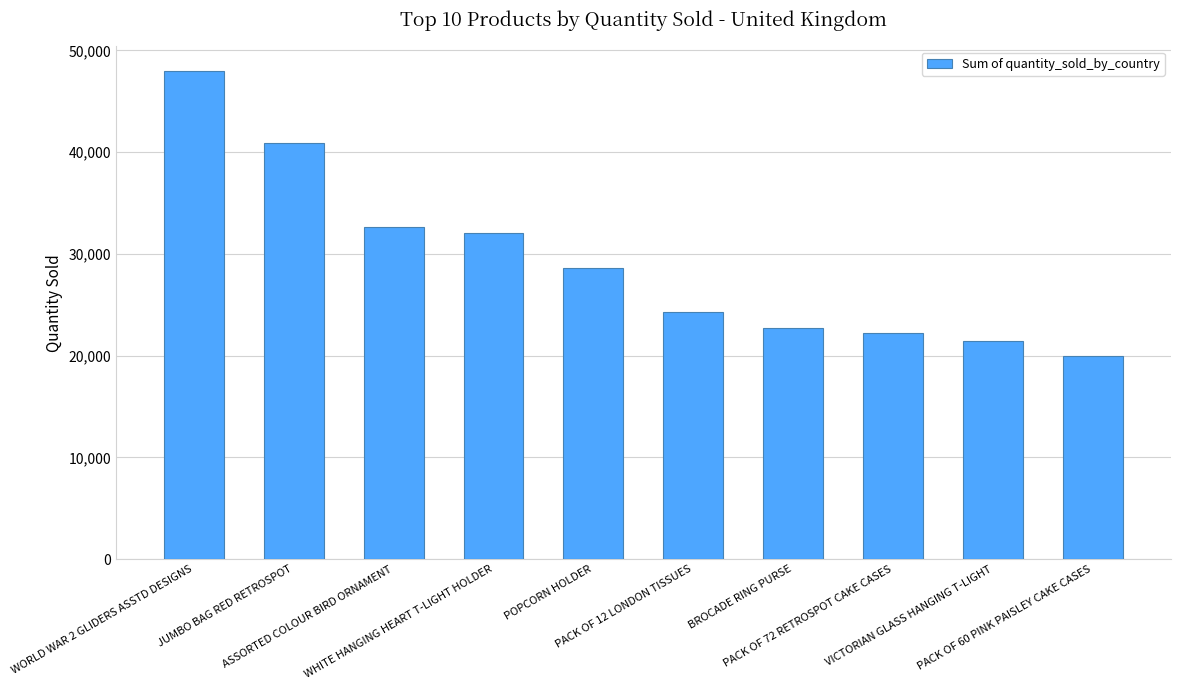

Reading left to right, transcribe all the data shown in this chart.

WORLD WAR 2 GLIDERS ASSTD DESIGNS=47982	JUMBO BAG RED RETROSPOT=40880	ASSORTED COLOUR BIRD ORNAMENT=32679	WHITE HANGING HEART T-LIGHT HOLDER=32097	POPCORN HOLDER=28562	PACK OF 12 LONDON TISSUES=24313	BROCADE RING PURSE=22708	PACK OF 72 RETROSPOT CAKE CASES=22205	VICTORIAN GLASS HANGING T-LIGHT=21456	PACK OF 60 PINK PAISLEY CAKE CASES=19916